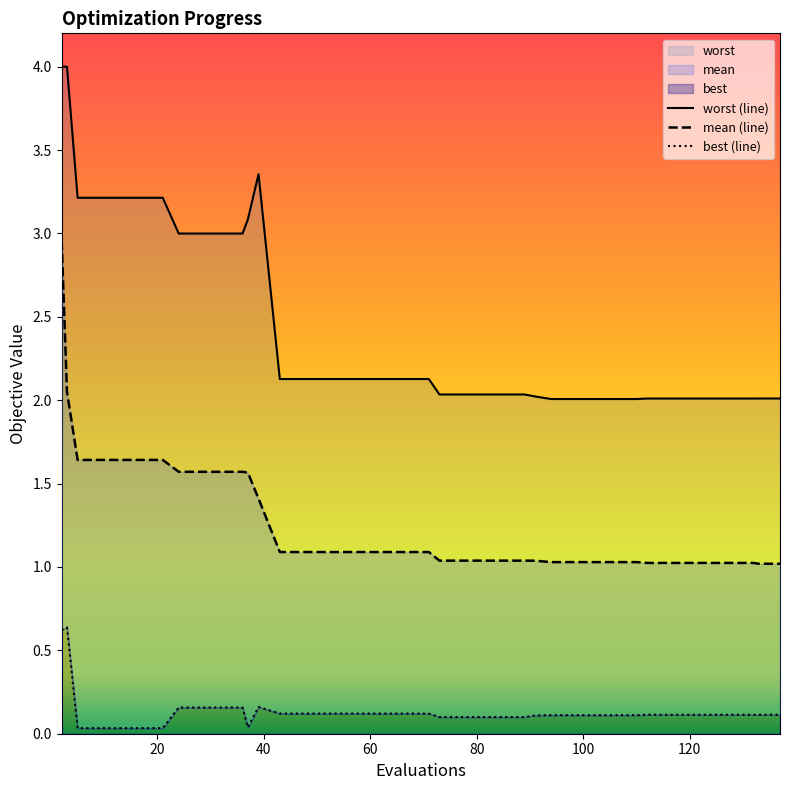

The value of worst (line) at 13 is 0.6. True or false?

False